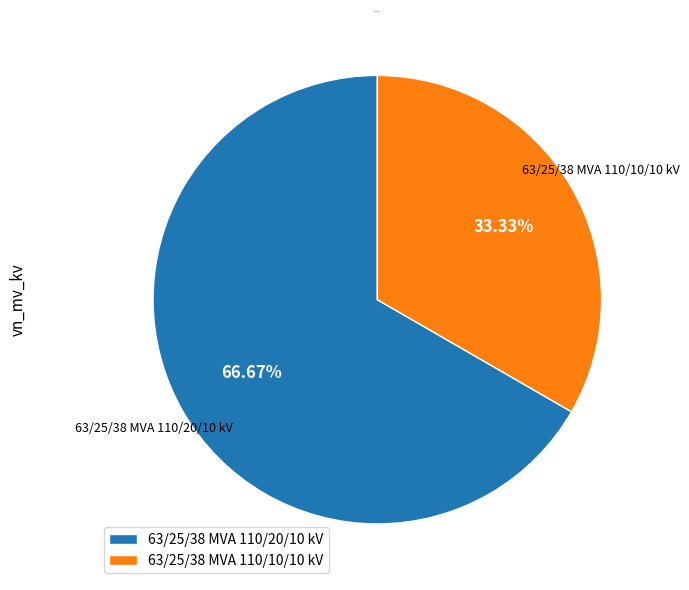

What is the majority slice?

63/25/38 MVA 110/20/10 kV